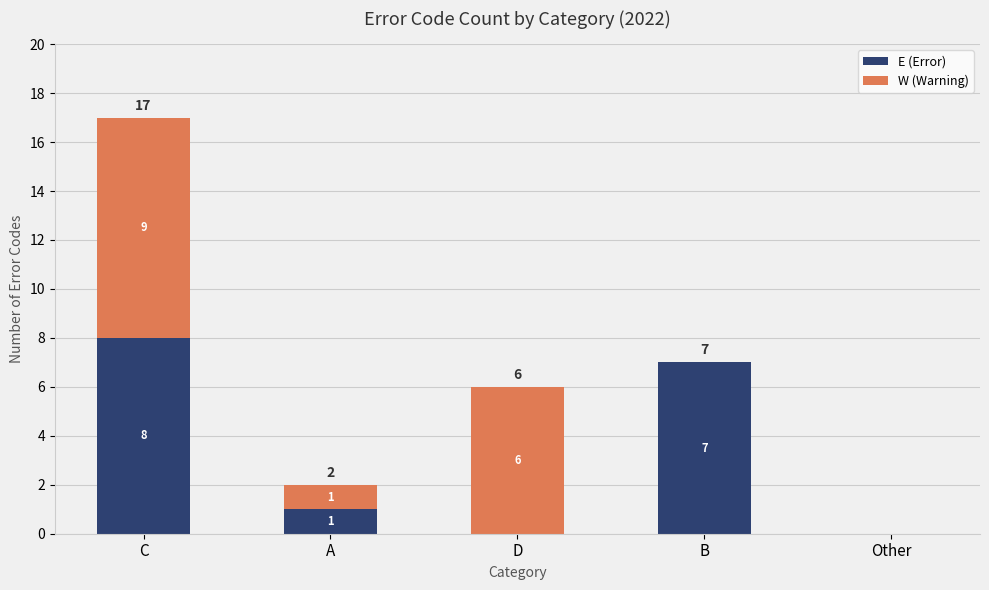

At which category is the sum across all series the highest?

C